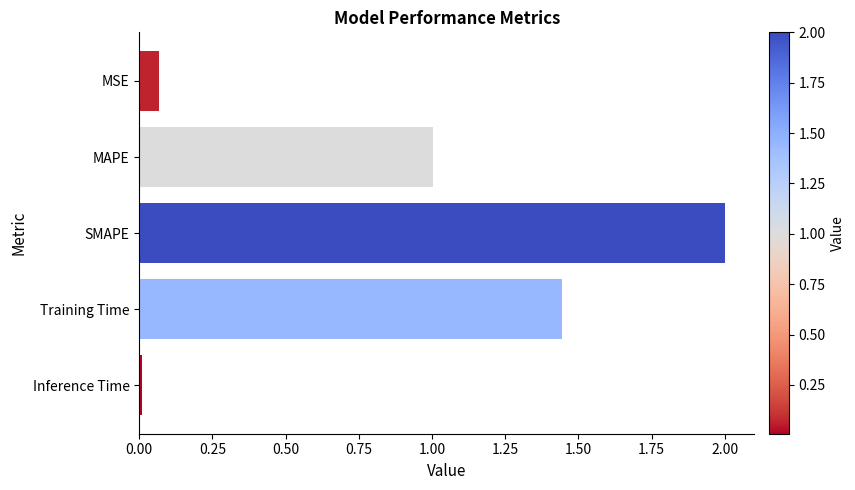

The chart shows a value of 1.0 at MAPE. True or false?

True